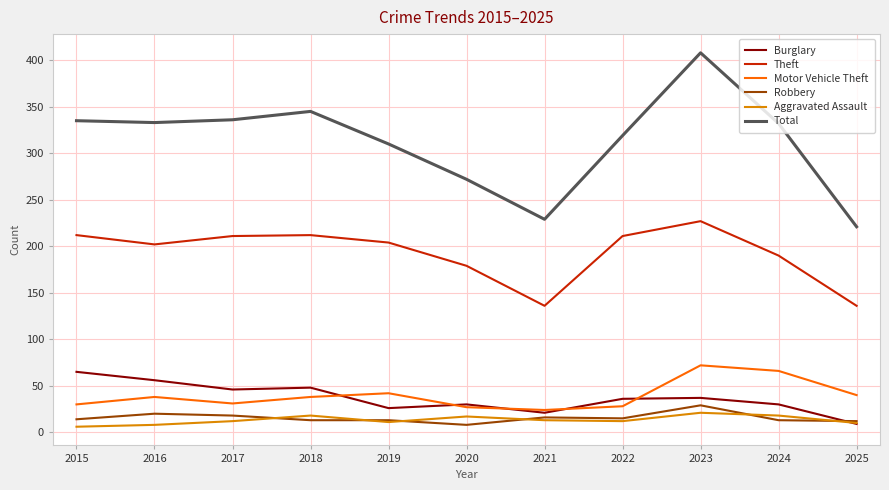

Which series has the largest total across all categories?

Total